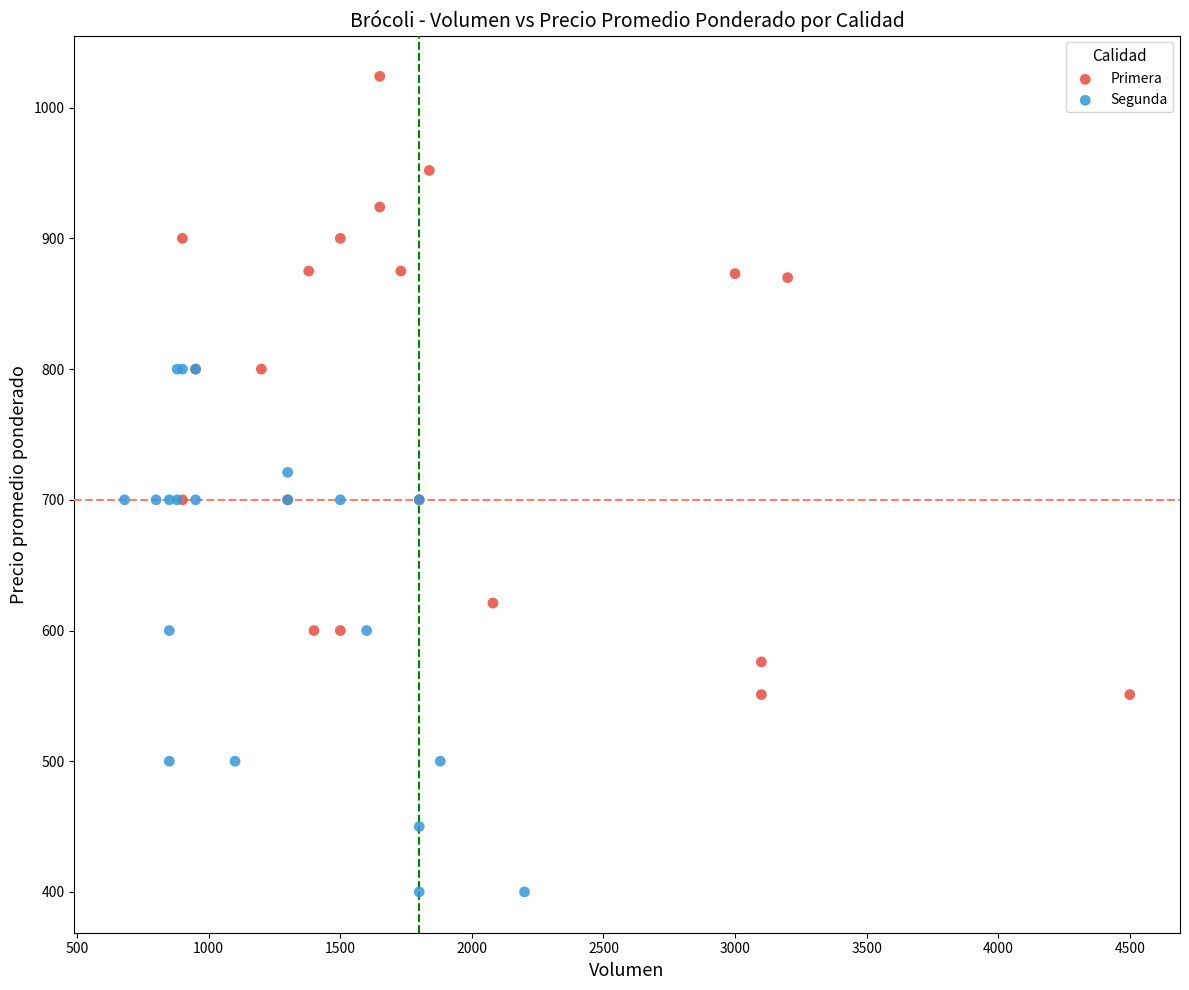

Which series has the largest Y range (max minus min)?

Primera